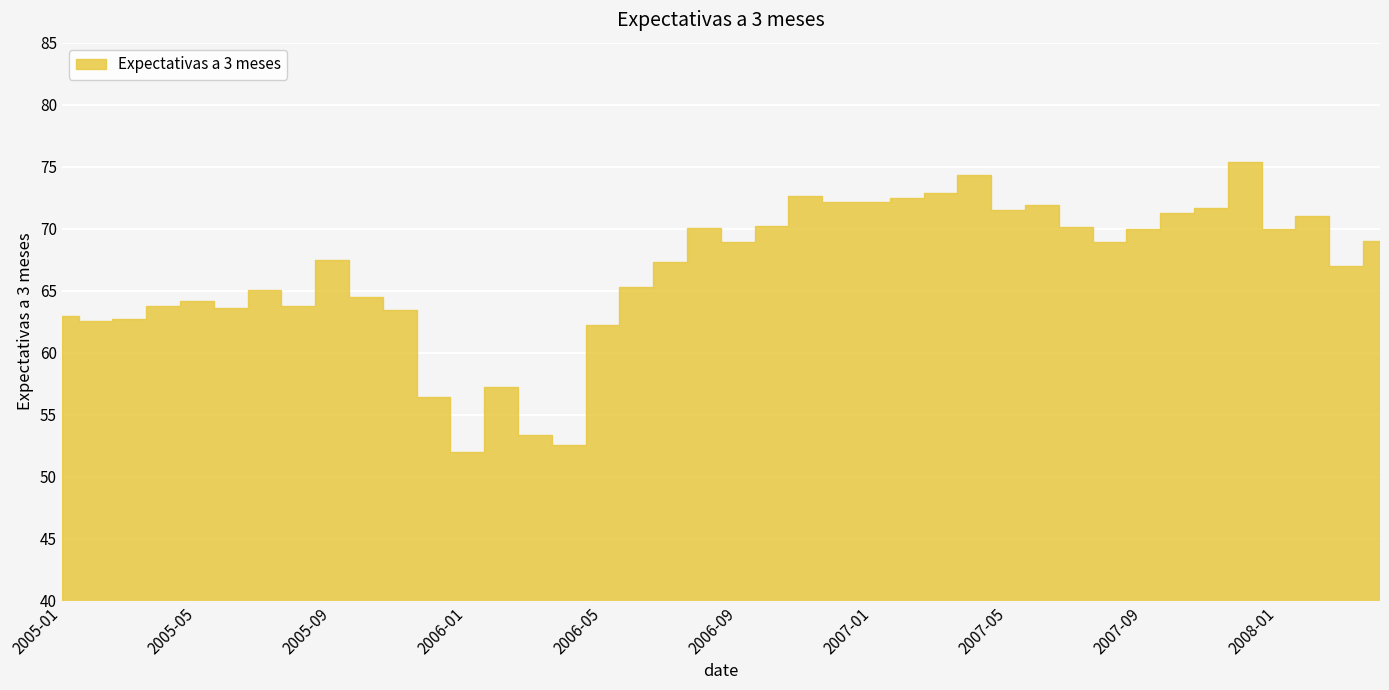

What is the difference between the second highest and minimum values?

22.3